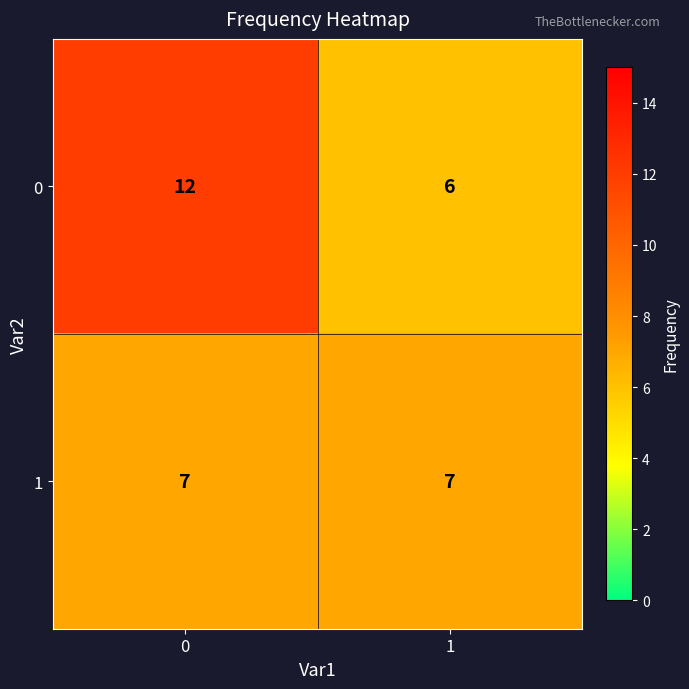

Is the value of 0 at 1 greater than the value of 1 at 0?

No